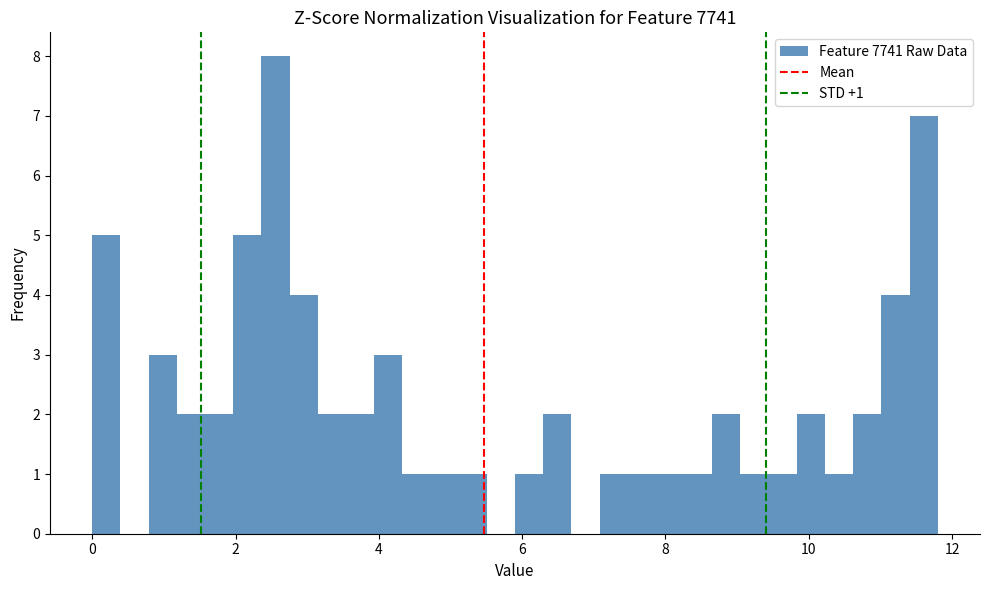

Around what value on the x-axis is the tallest bar? Give the approximate position of its centre, as read against the axis.

2.6